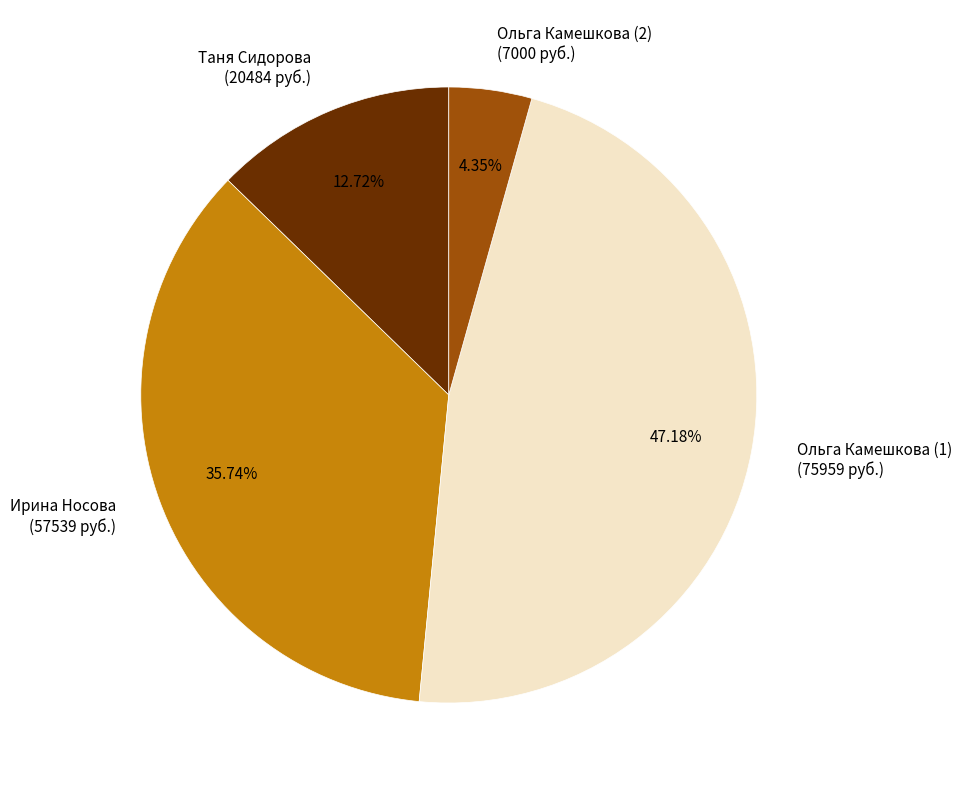

Combined, what portion of the pie is Ольга Камешкова (2) and Таня Сидорова?

17.1%